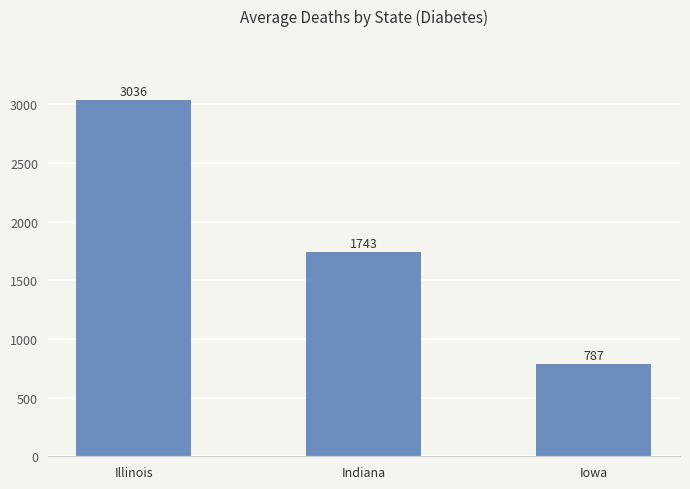

At which label is the value closest to 1911?

Indiana